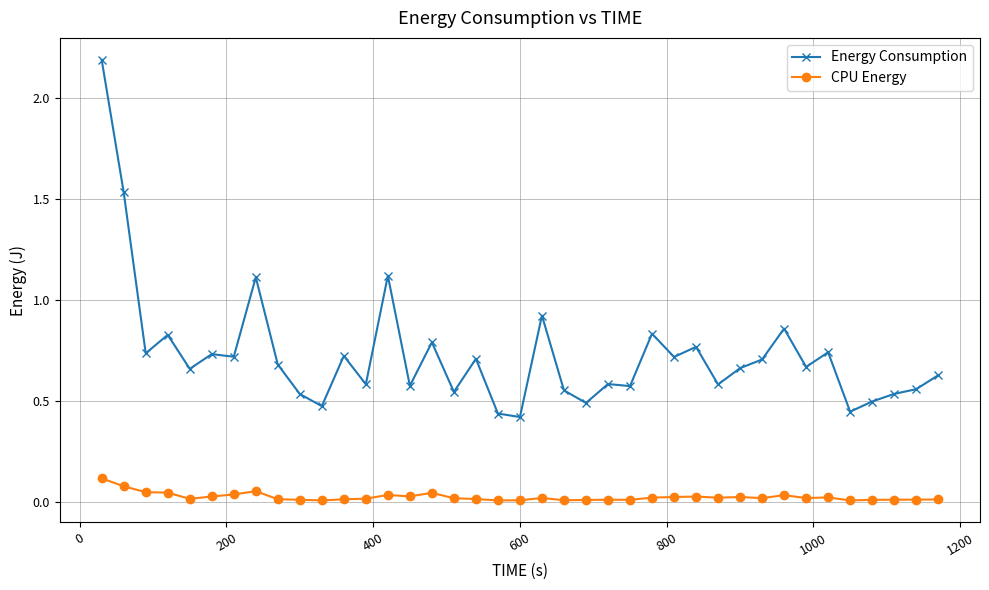

True or false: Energy Consumption and CPU Energy intersect in this chart.

False